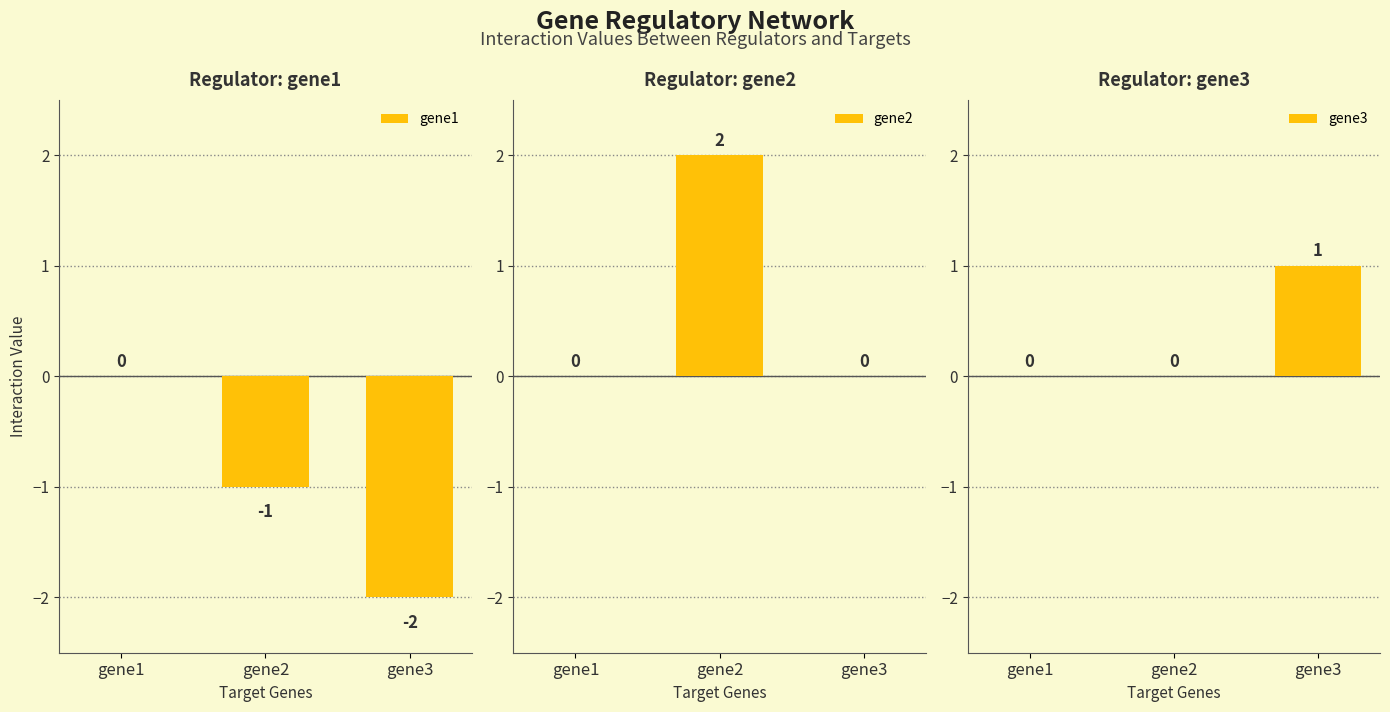

What are all the series names shown in the legend?

gene1, gene2, gene3